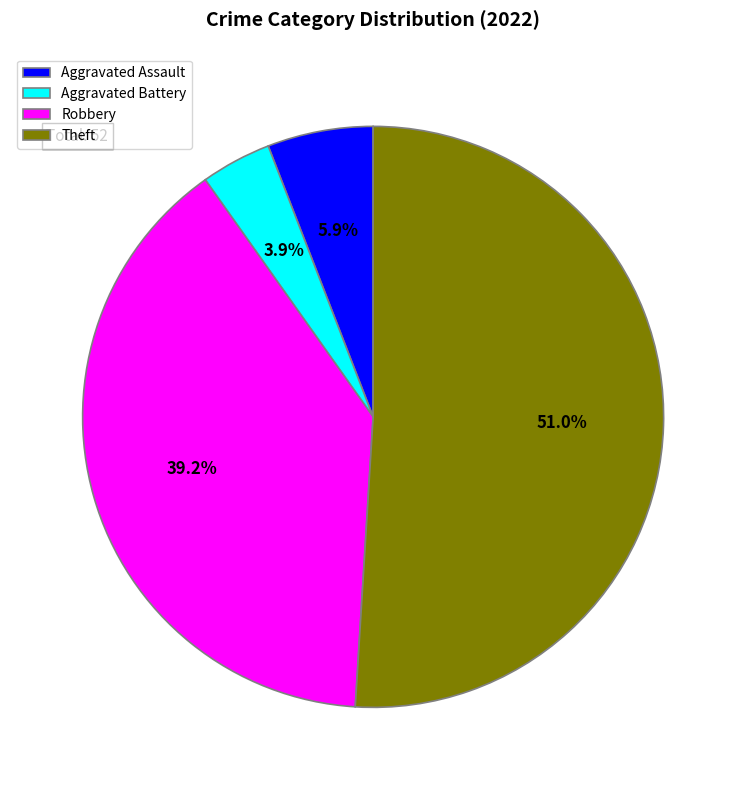

How many segments does this pie chart have?

4